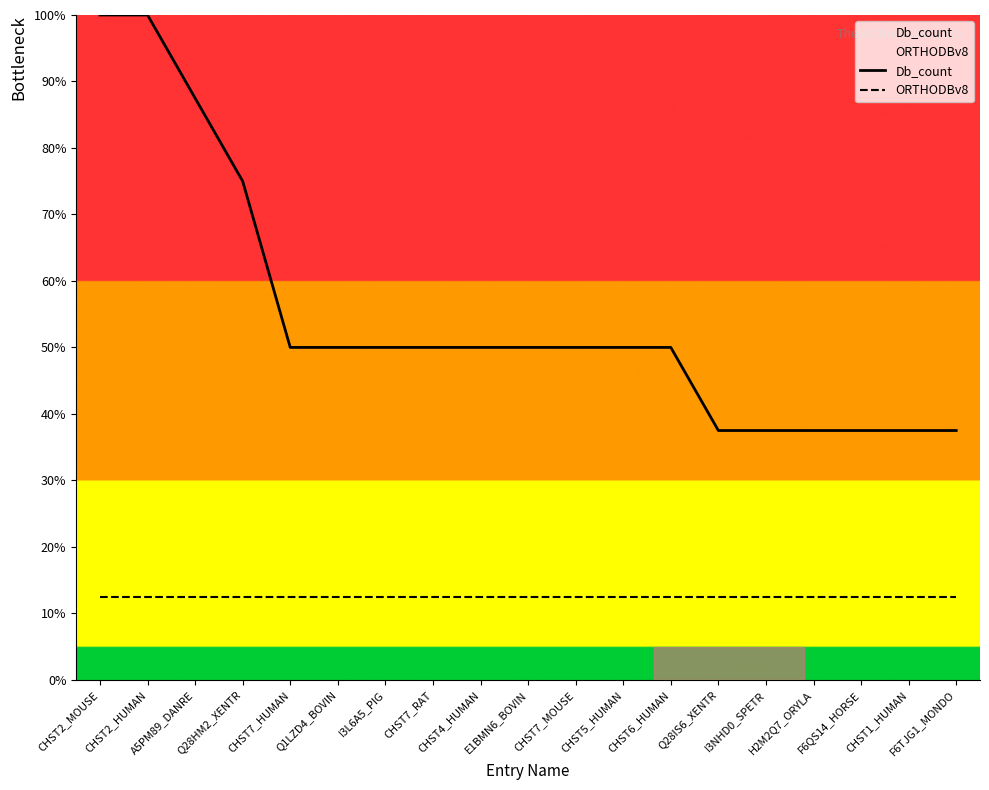

True or false: ORTHODBv8 and Db_count cross at least once.

False